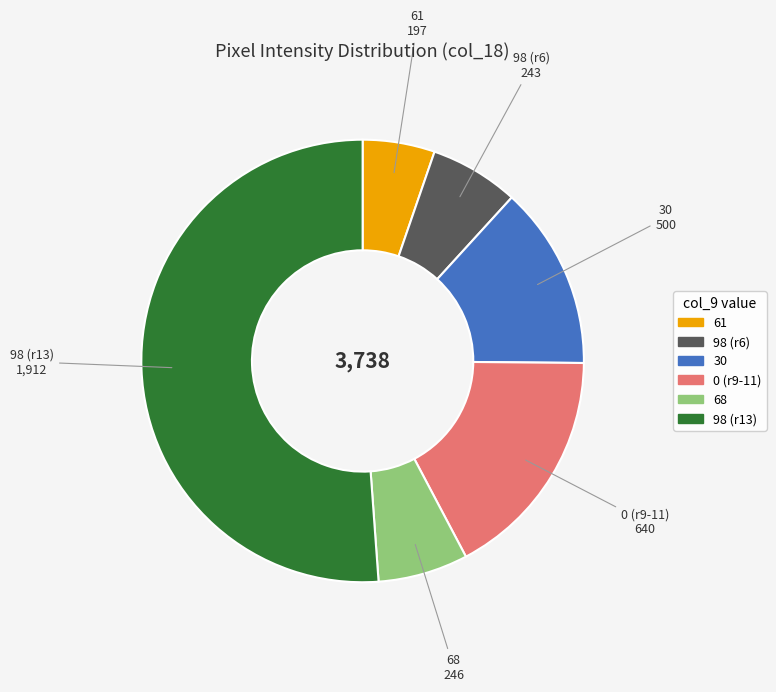

Does any single category account for the majority?

Yes